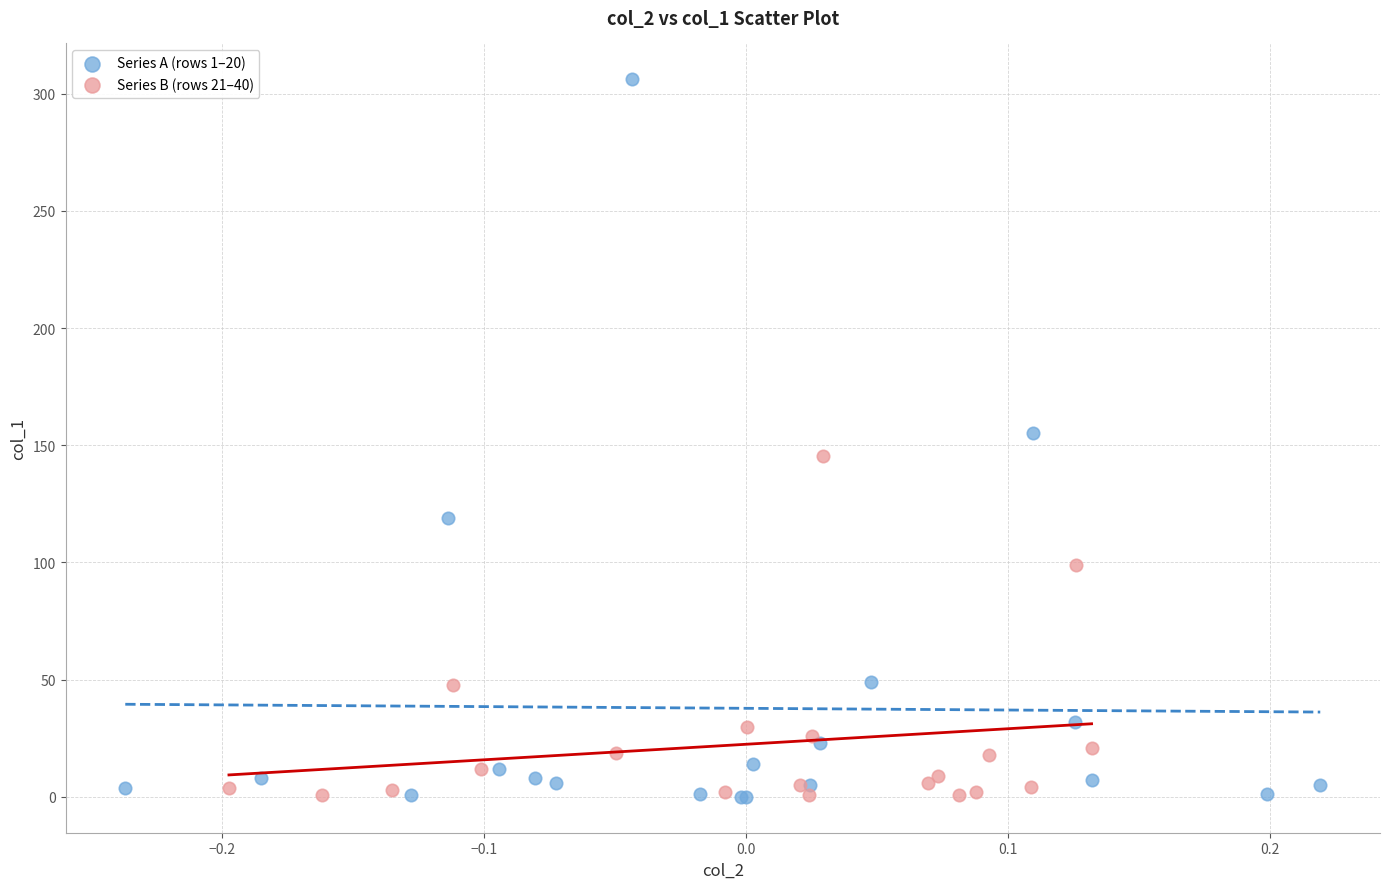

Which series has the largest Y range (max minus min)?

Series A (rows 1–20)